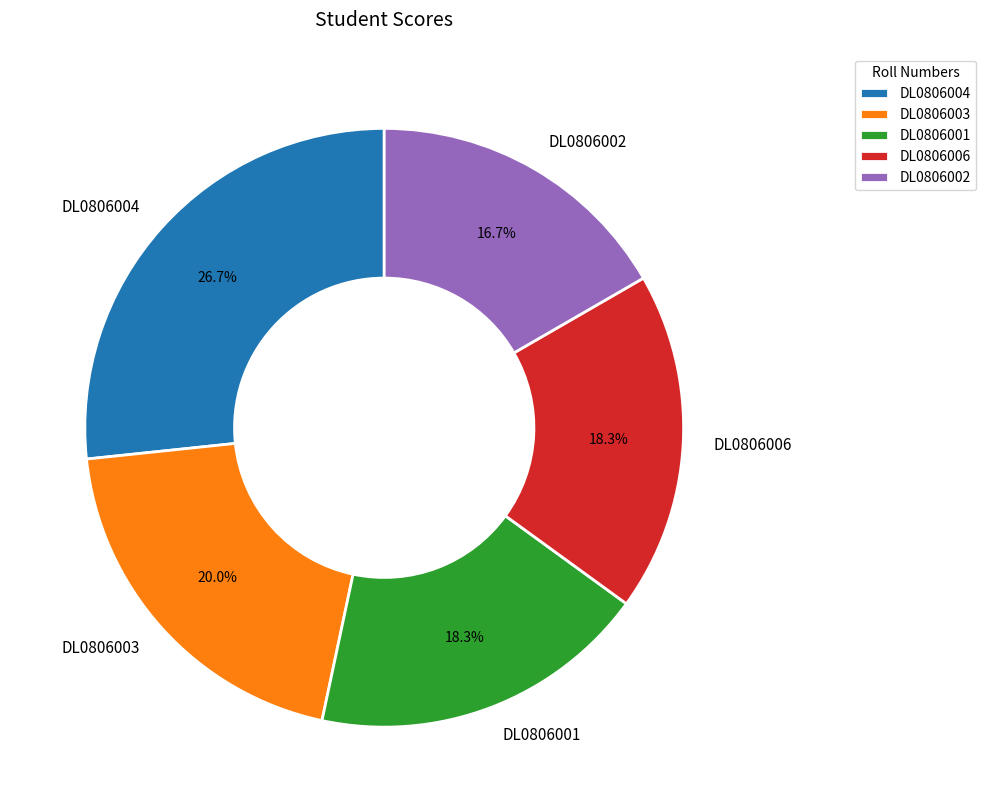

What percentage do DL0806002 and DL0806006 together represent?

35.0%